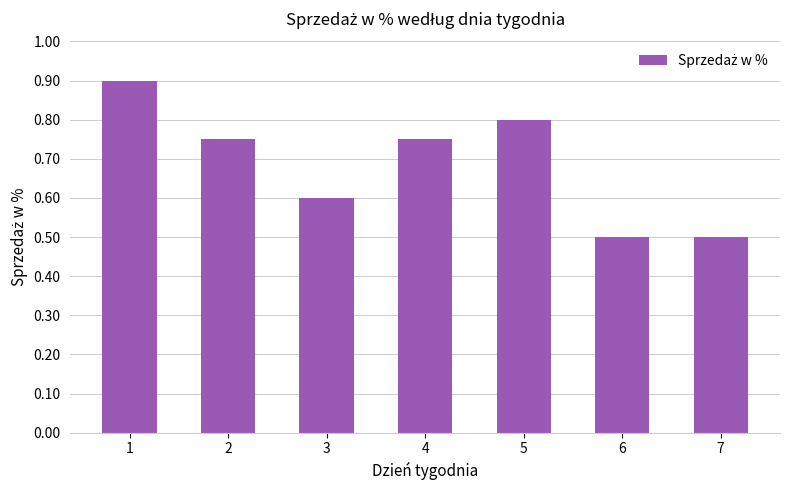

What is the sum of all values?

4.8